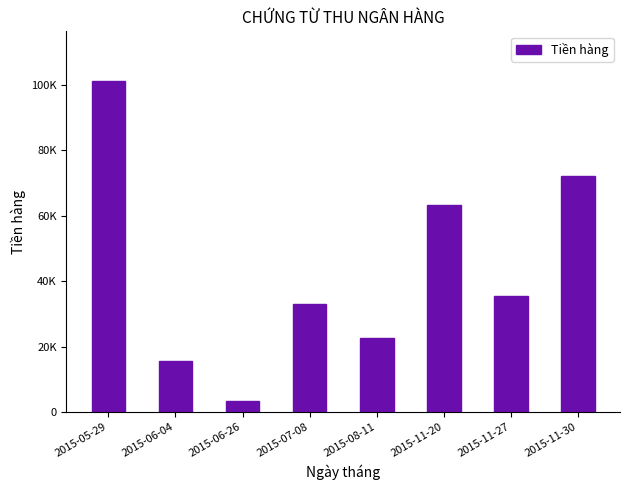

What is the difference between the maximum and minimum values?

98059.0